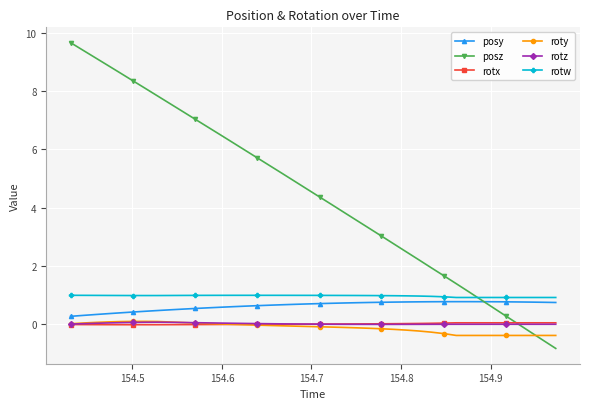

Which series has the widest spread of values?

posz